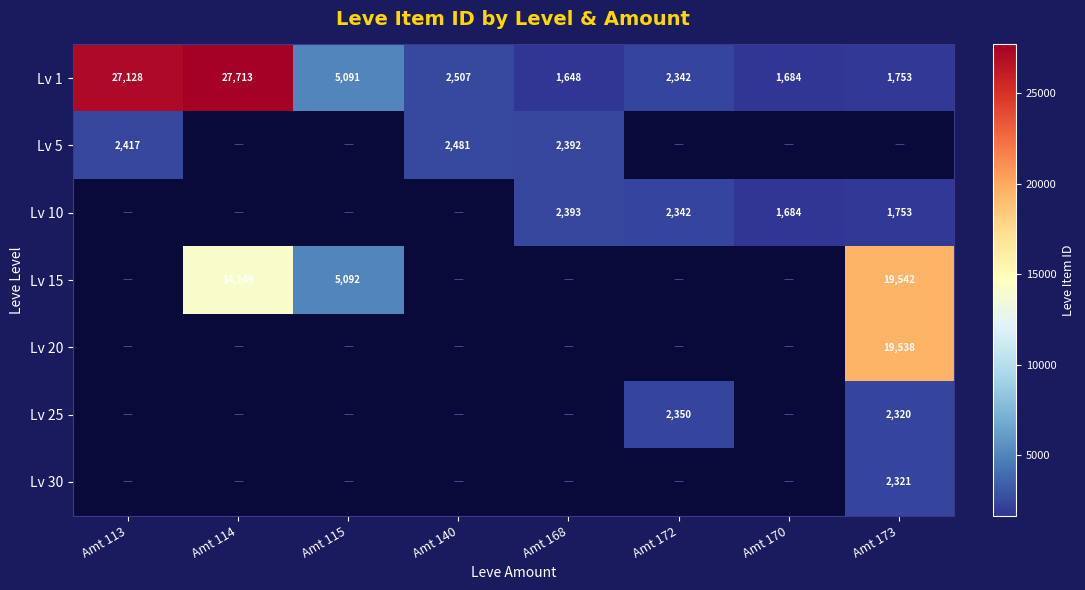

The value of Lv 10 at Amt 170 is 770. True or false?

False